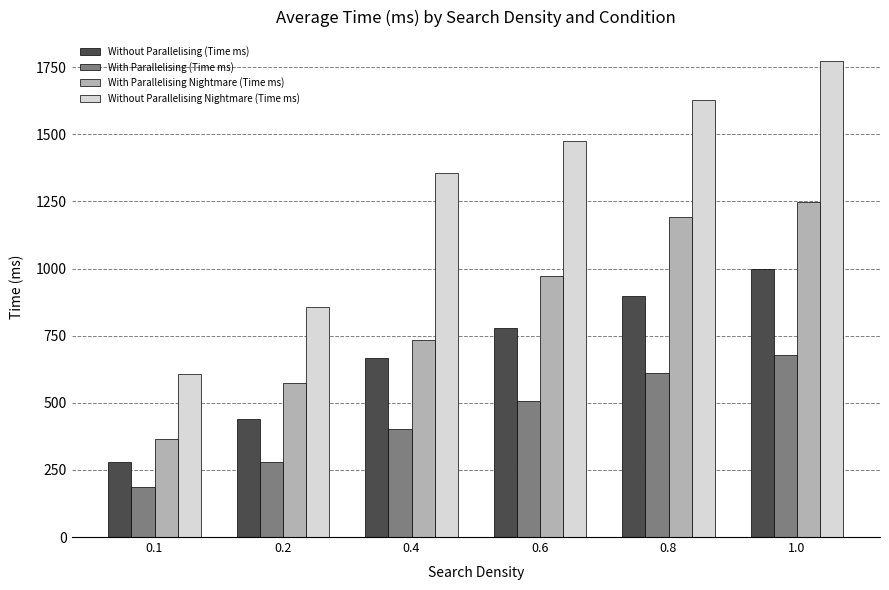

How many categories are shown in the chart?

6